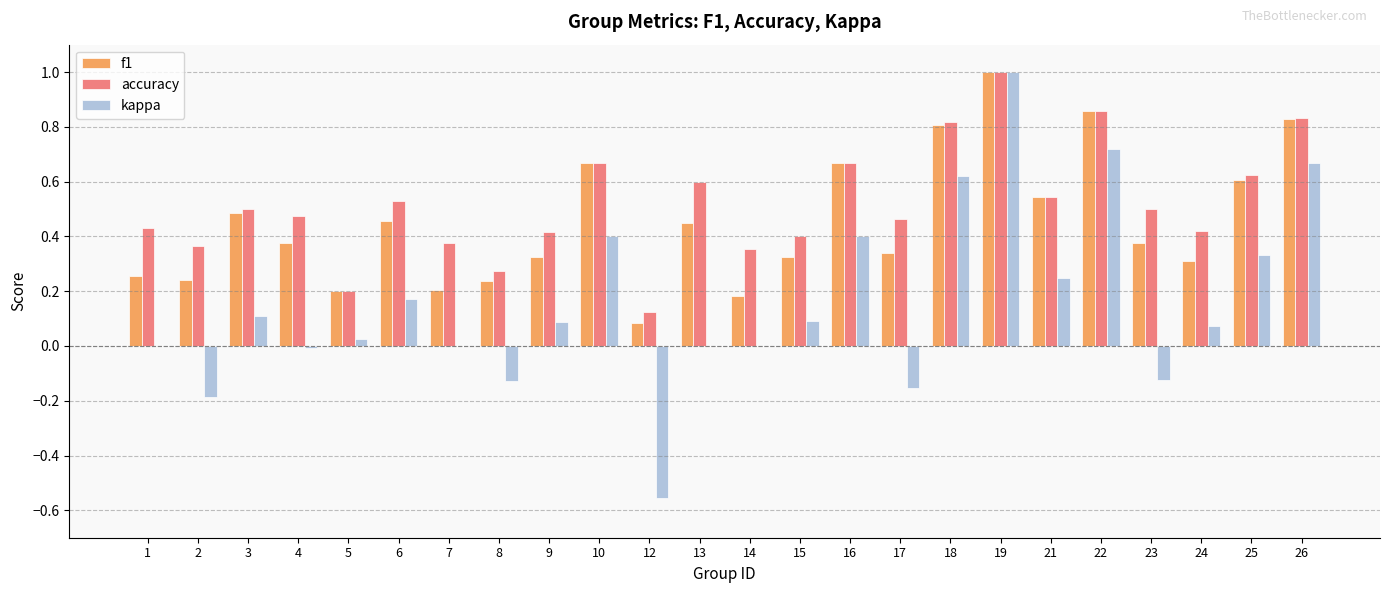

Which category has the highest value across all series?

19